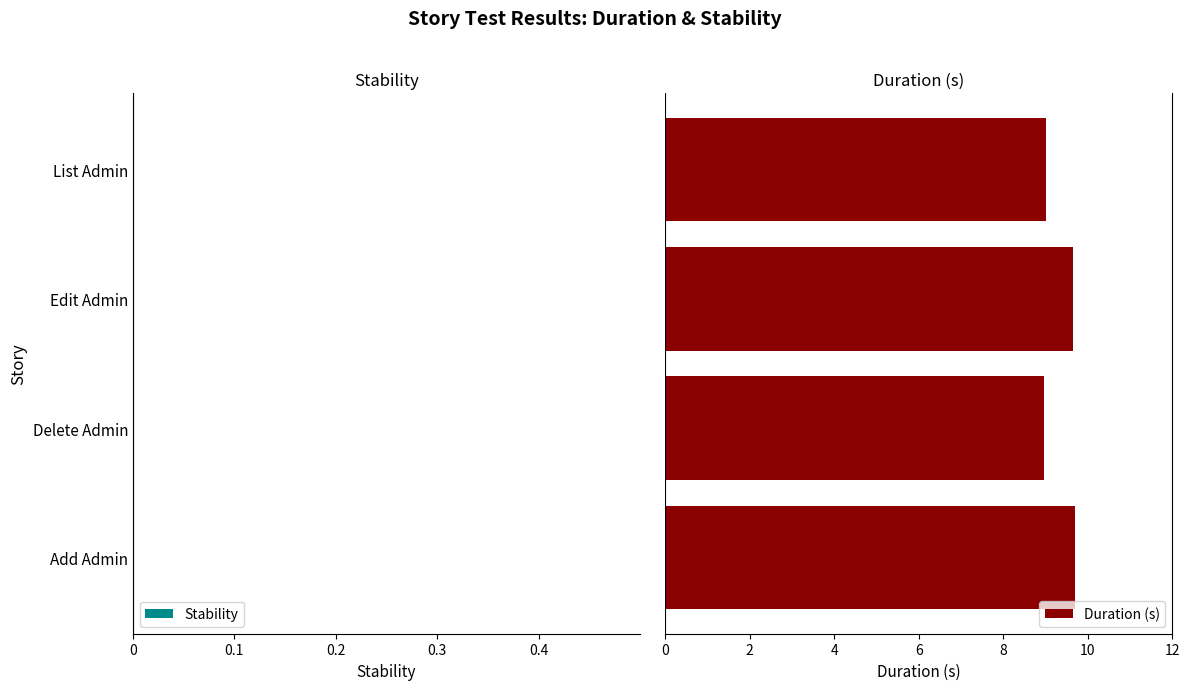

Reading bottom to top, what are all the values shown in this chart?

9.7	9.0	9.6	9.0